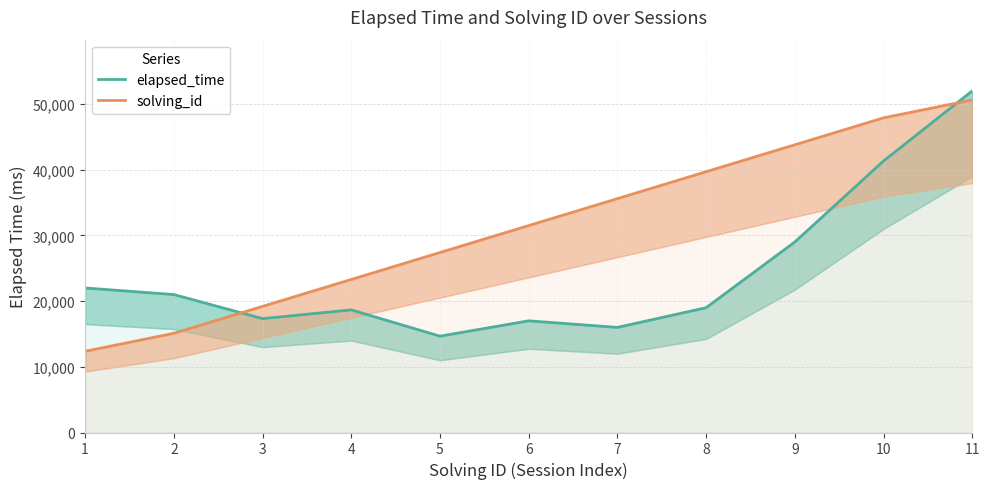

What is the total value across all series at 11?

102633.3